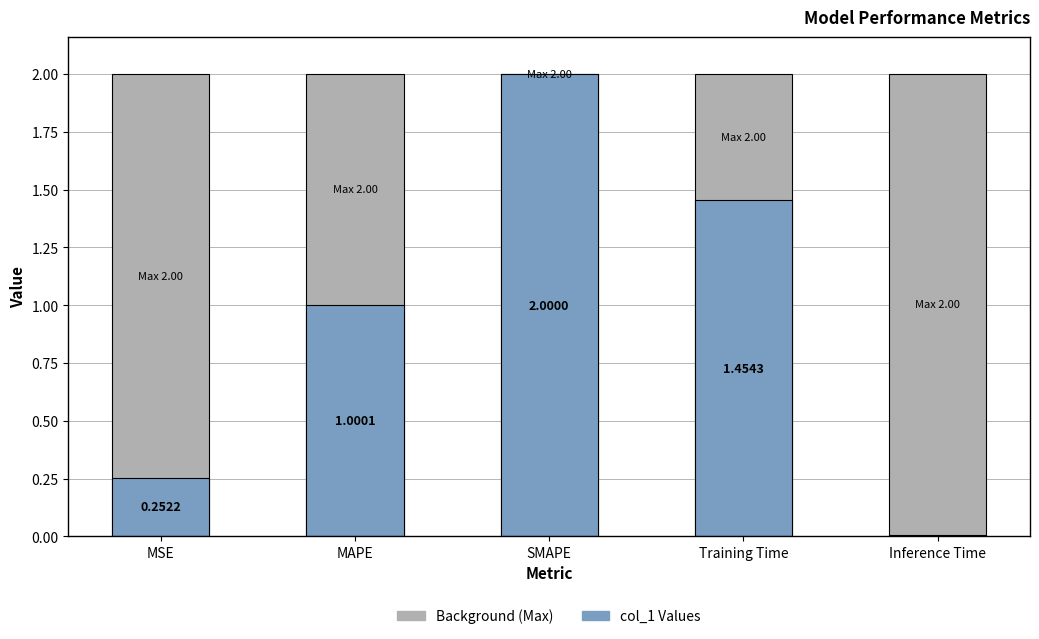

List the series in order of their peak value, lowest first.

Background, col_1